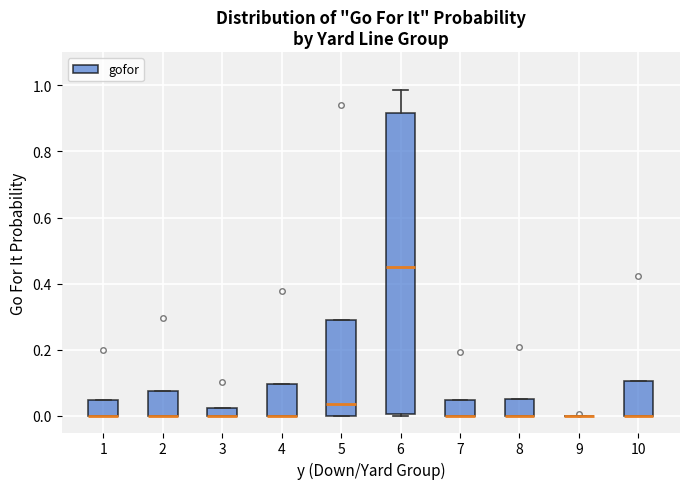

Comparing the boxes themselves (not the whiskers), which one is the tallest?

6